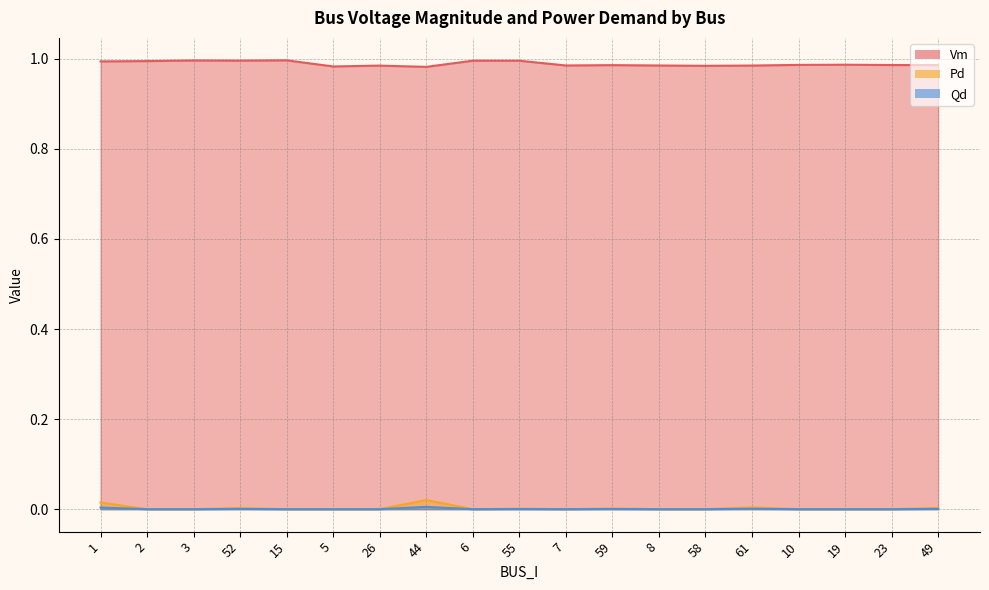

What is the label of the 4th point from the right?

10